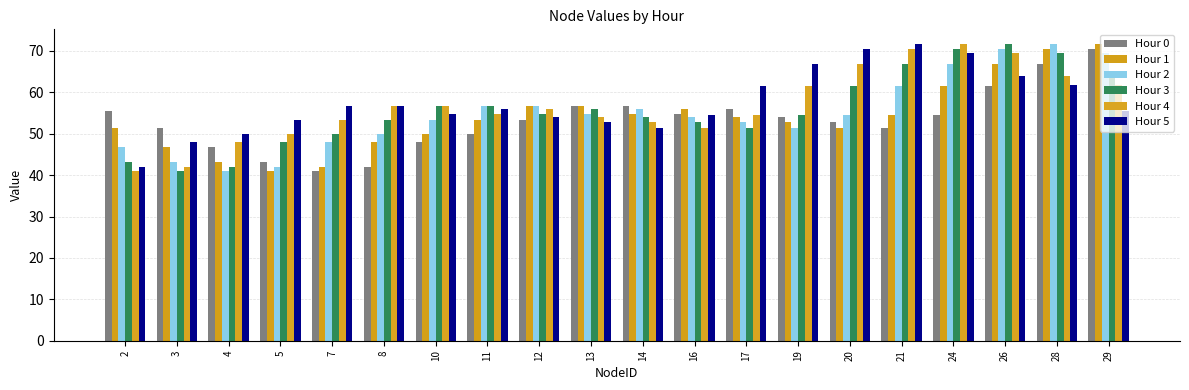

The value of Hour 3 at 11 is 100.9. True or false?

False